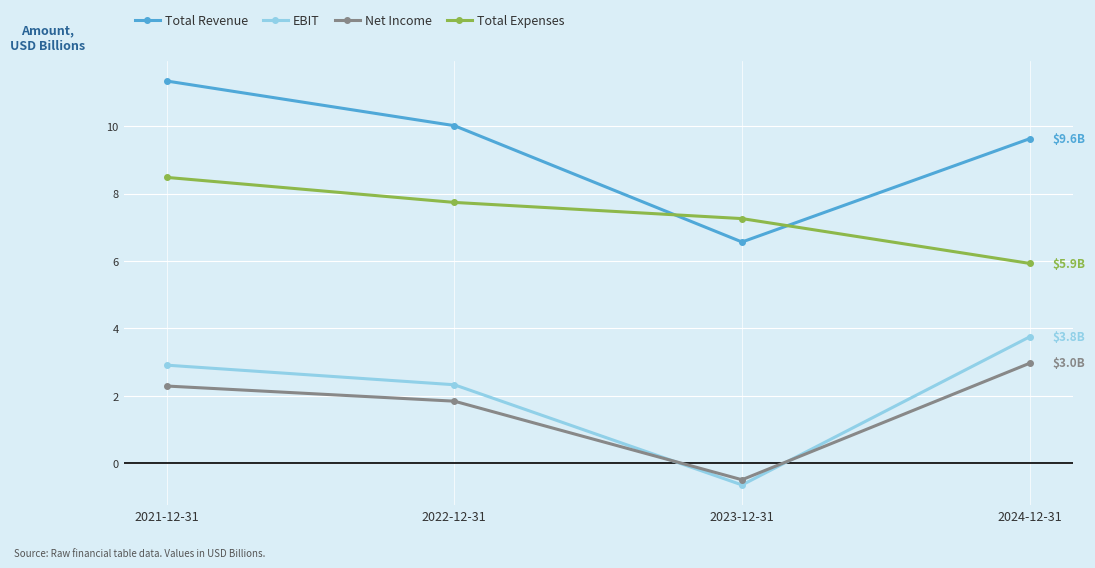

Which series has the largest range (max minus min)?

Total Revenue